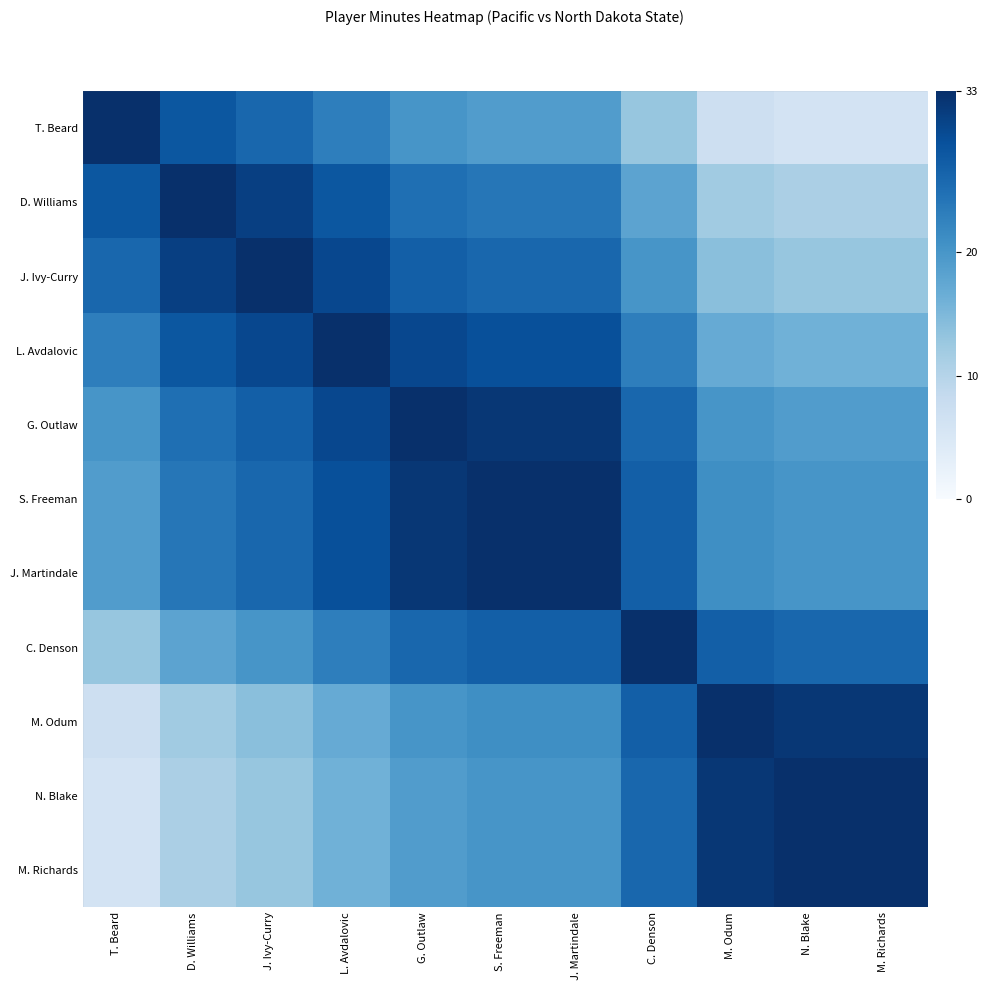

True or false: M. Odum has a value of 16 at N. Blake.

False